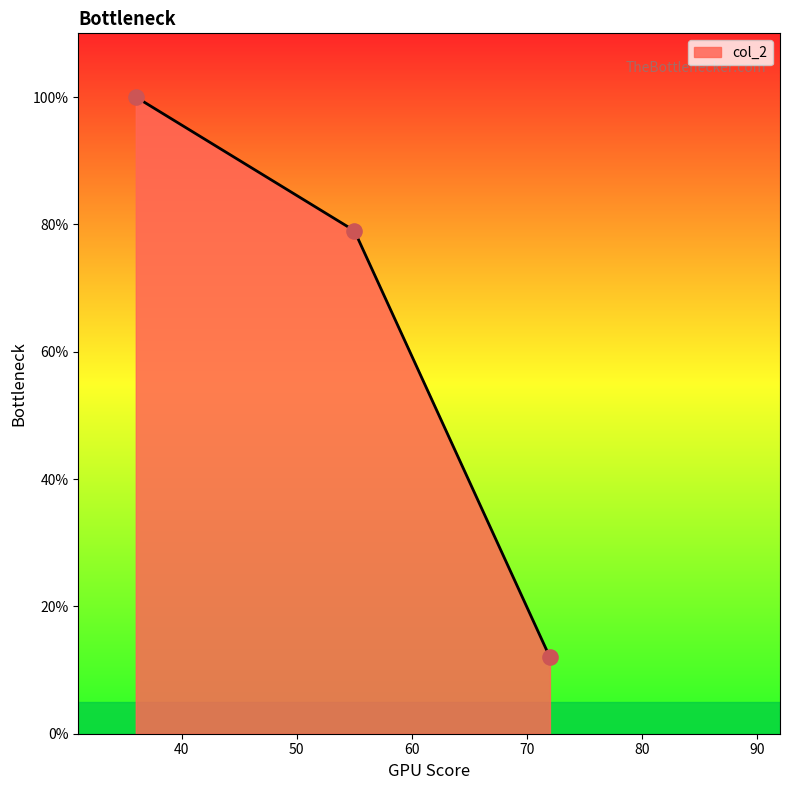

What is the difference between the maximum and second lowest values?

21